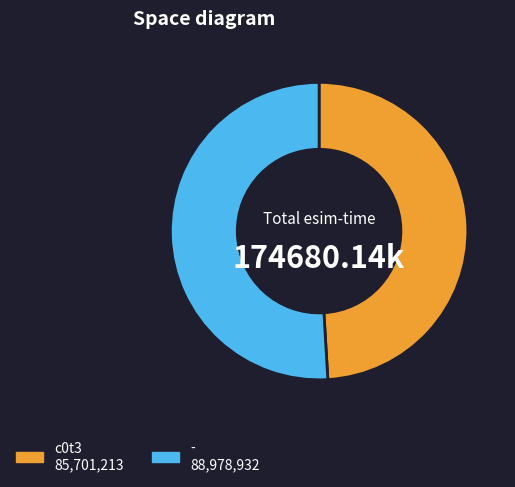

Count the number of slices in the pie.

2